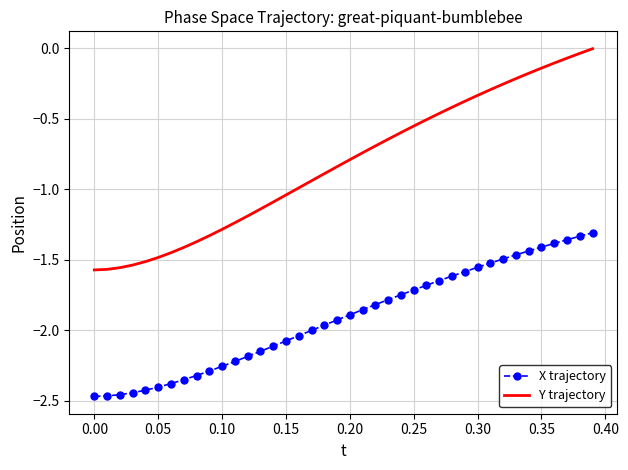

List the series in order of their overall mean, lowest first.

X trajectory, Y trajectory